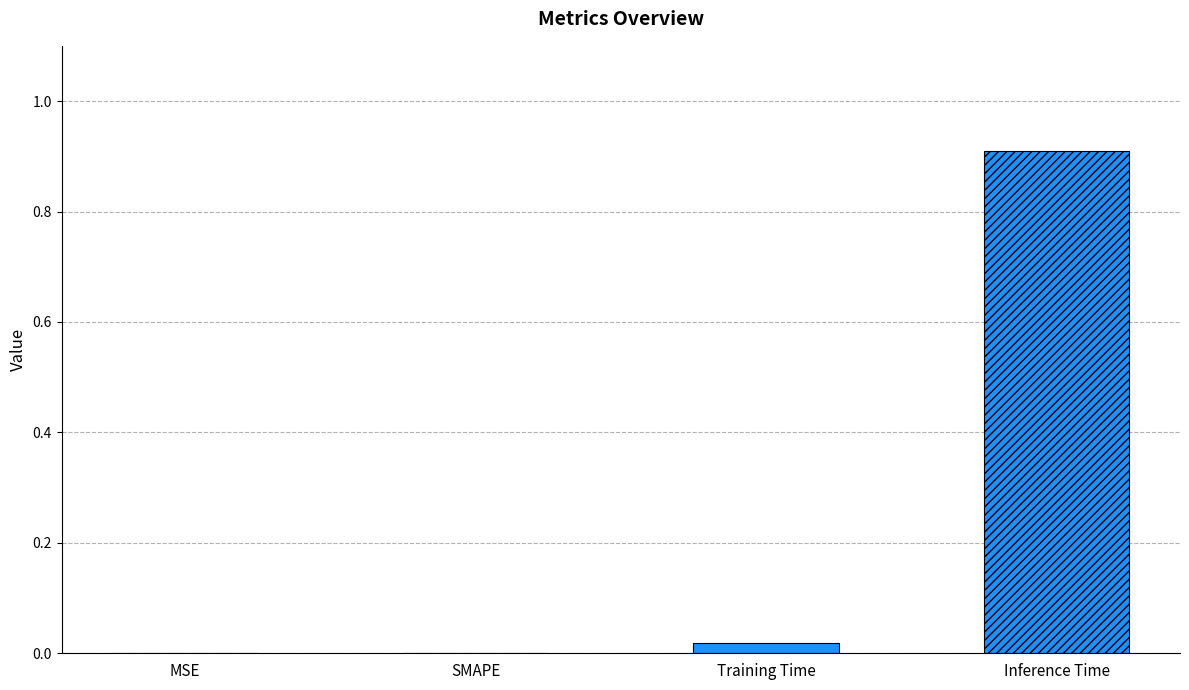

How many groups of bars are there?

1